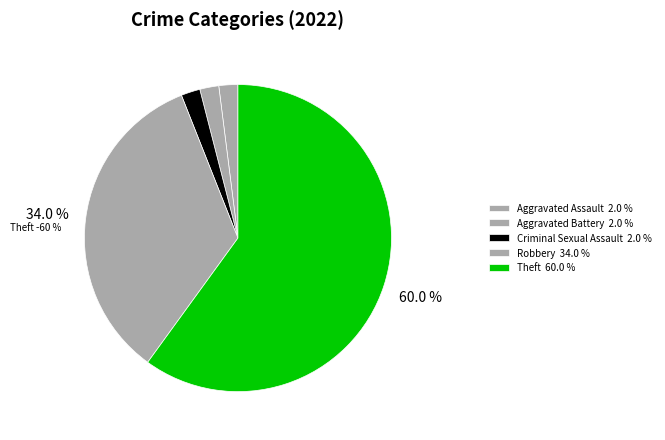

Which has a higher value, Criminal Sexual Assault or Theft?

Theft